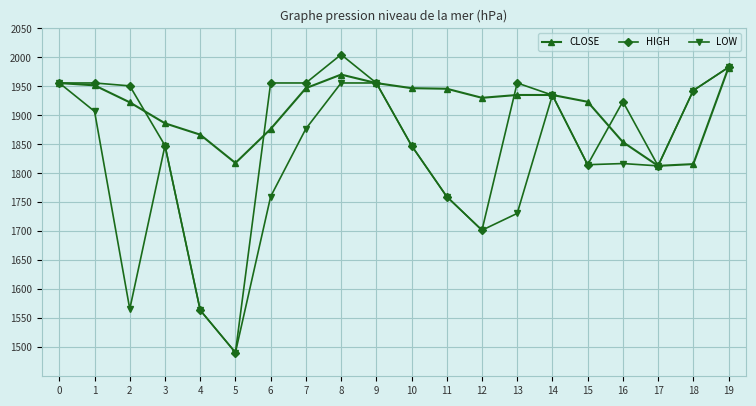

The value of HIGH at 16 is 1924.0. True or false?

True